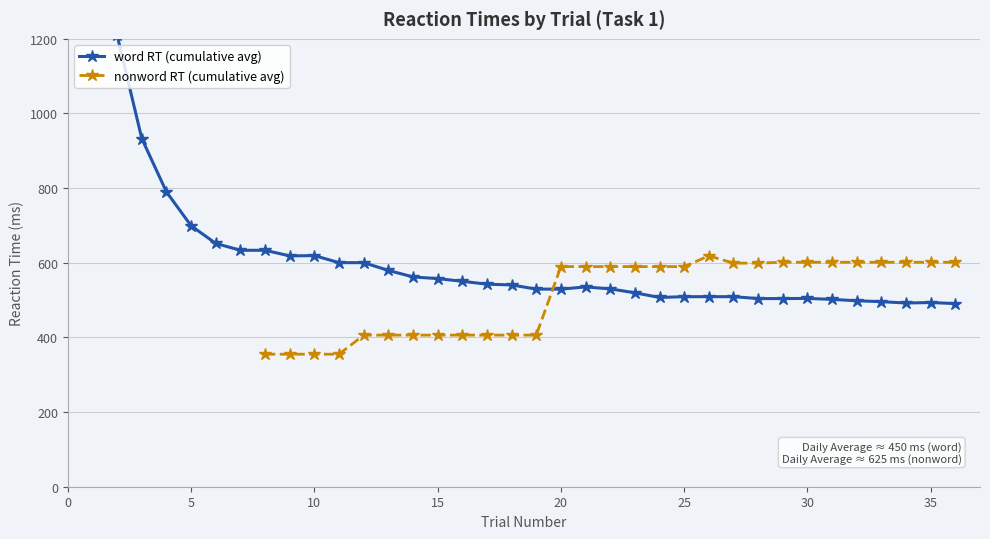

The nonword RT (cumulative avg) series shows 601.5 at 35. True or false?

True